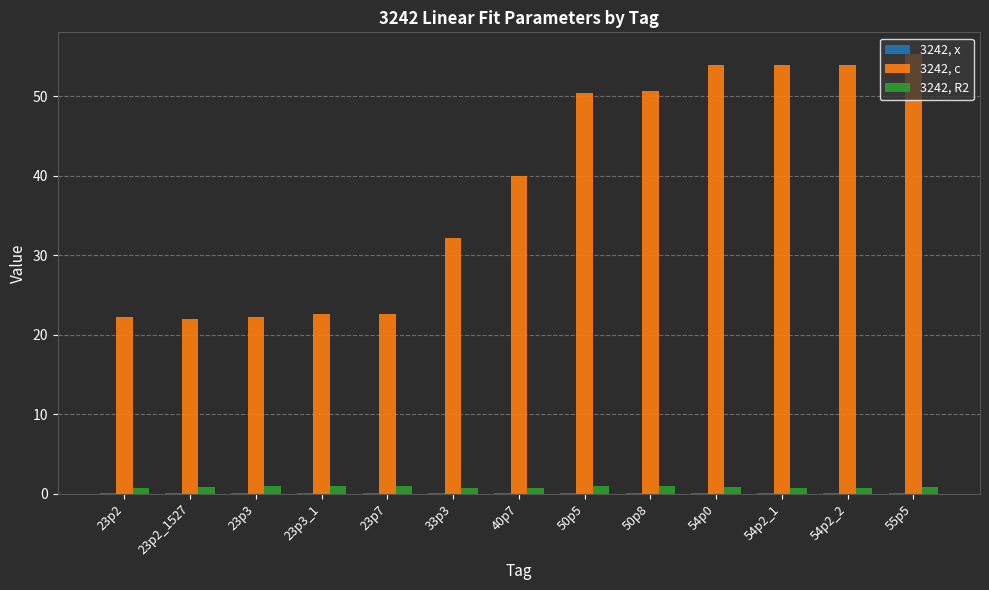

What is the average value of the 3242, R2 series?

0.8